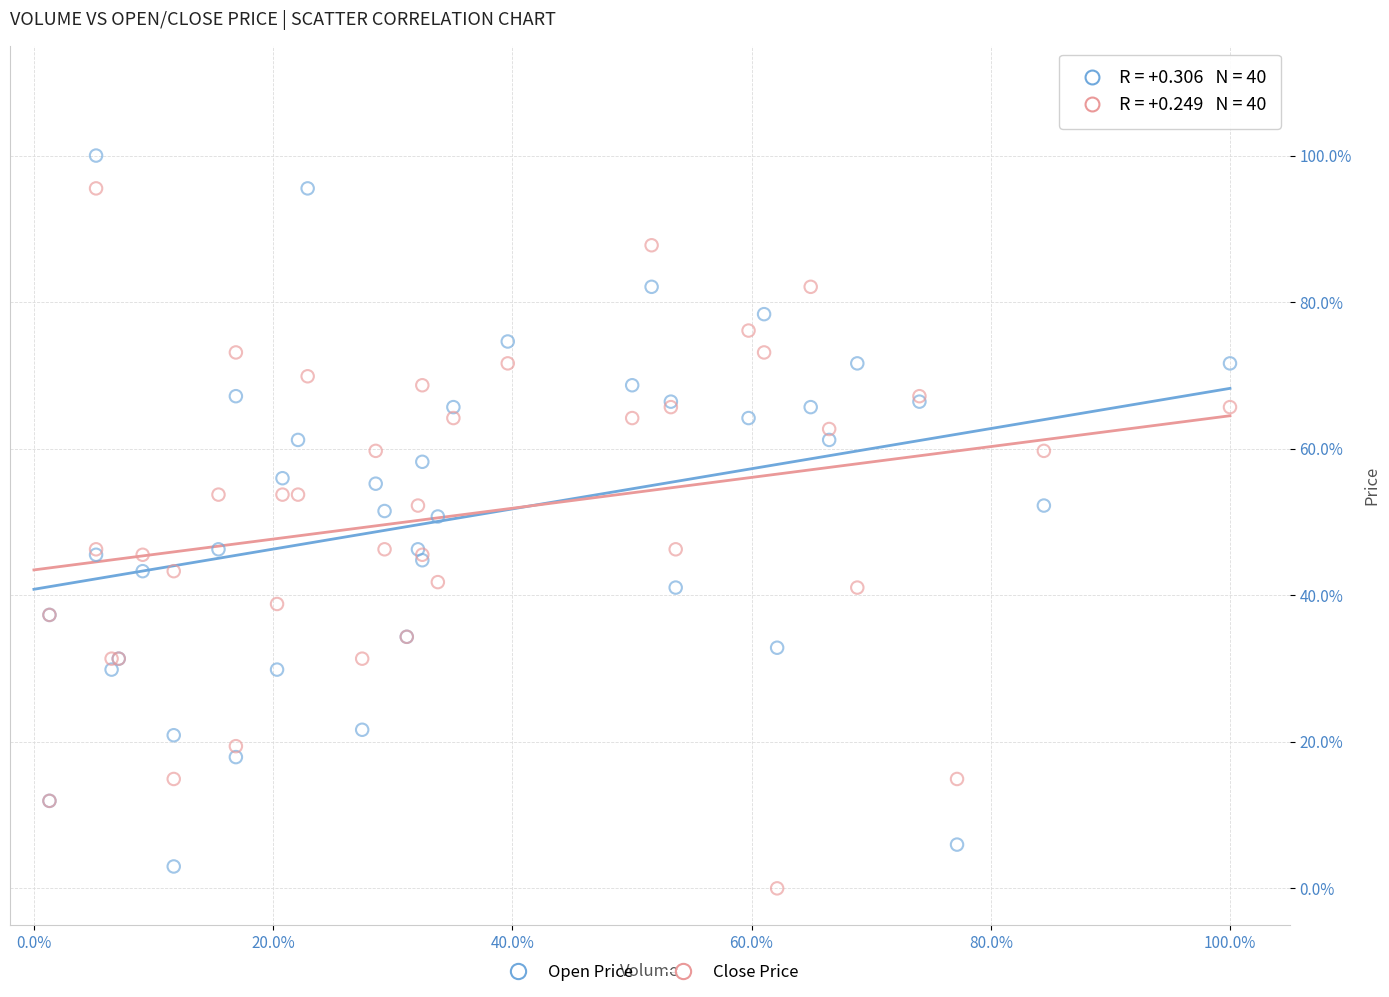

Which series has the widest spread of Y values?

Open Price